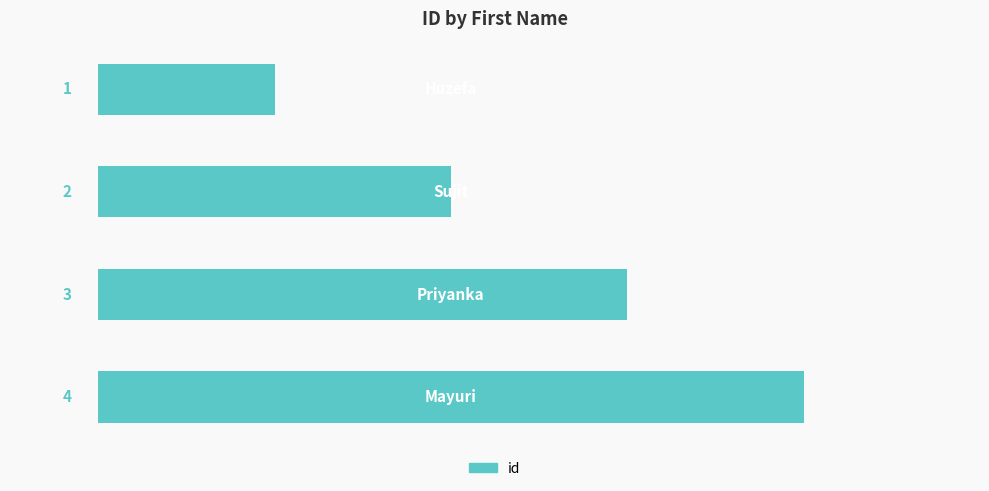

What is the value of the 4th bar from the top?

4